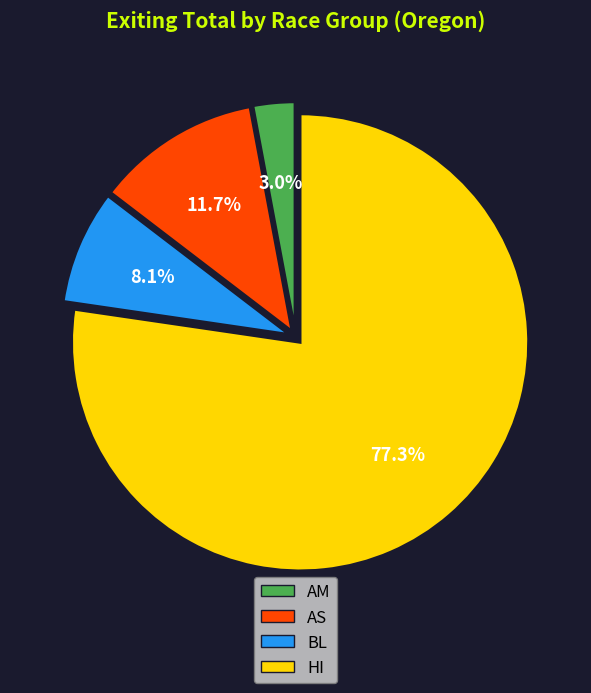

Which category accounts for the majority?

HI